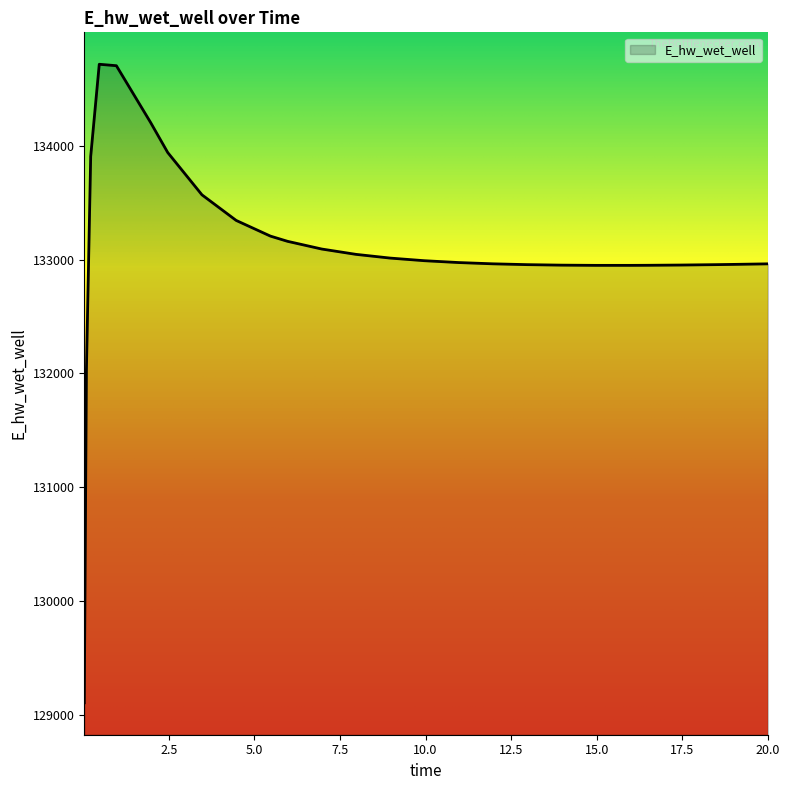

What is the maximum value shown in the chart?

134718.6